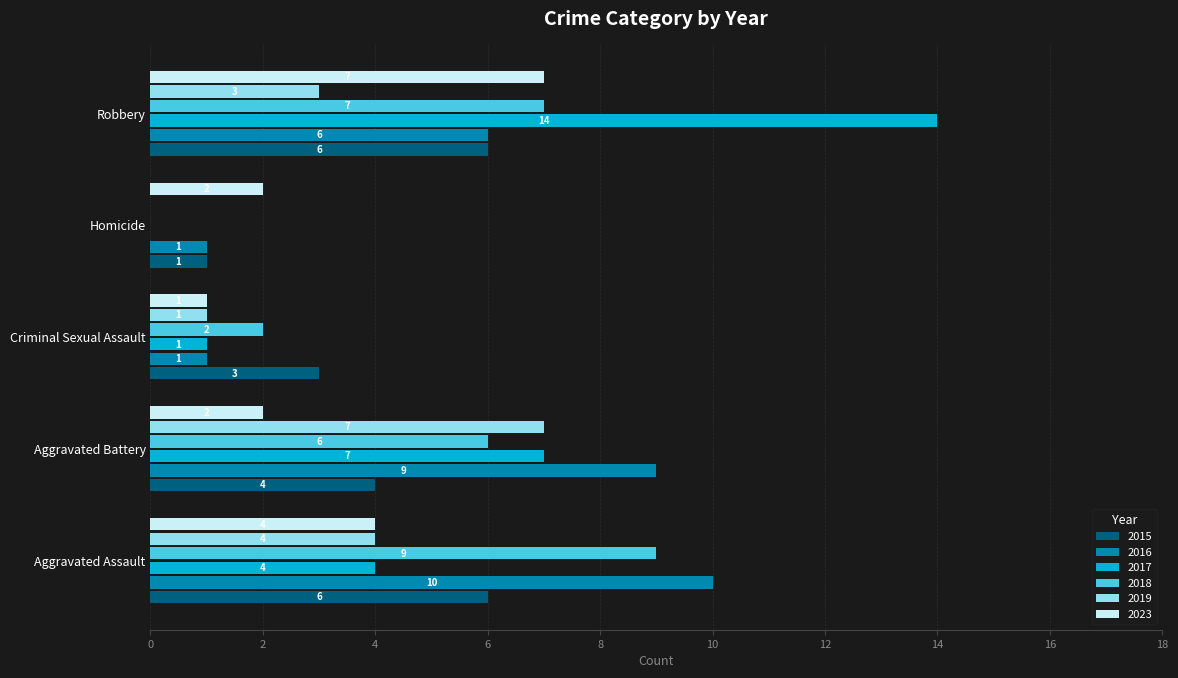

Which series changed the most between Aggravated Assault and Robbery?

2017